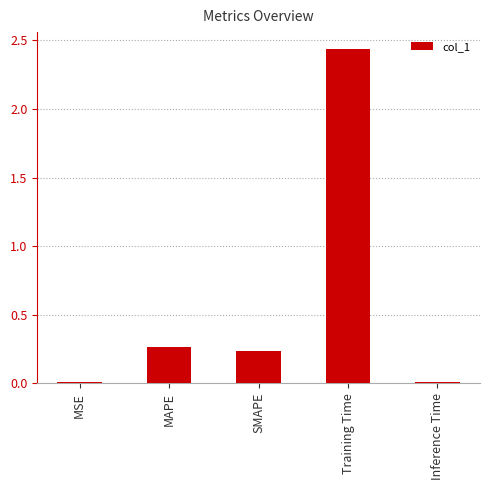

Where is the data nearest to the value 1?

MAPE